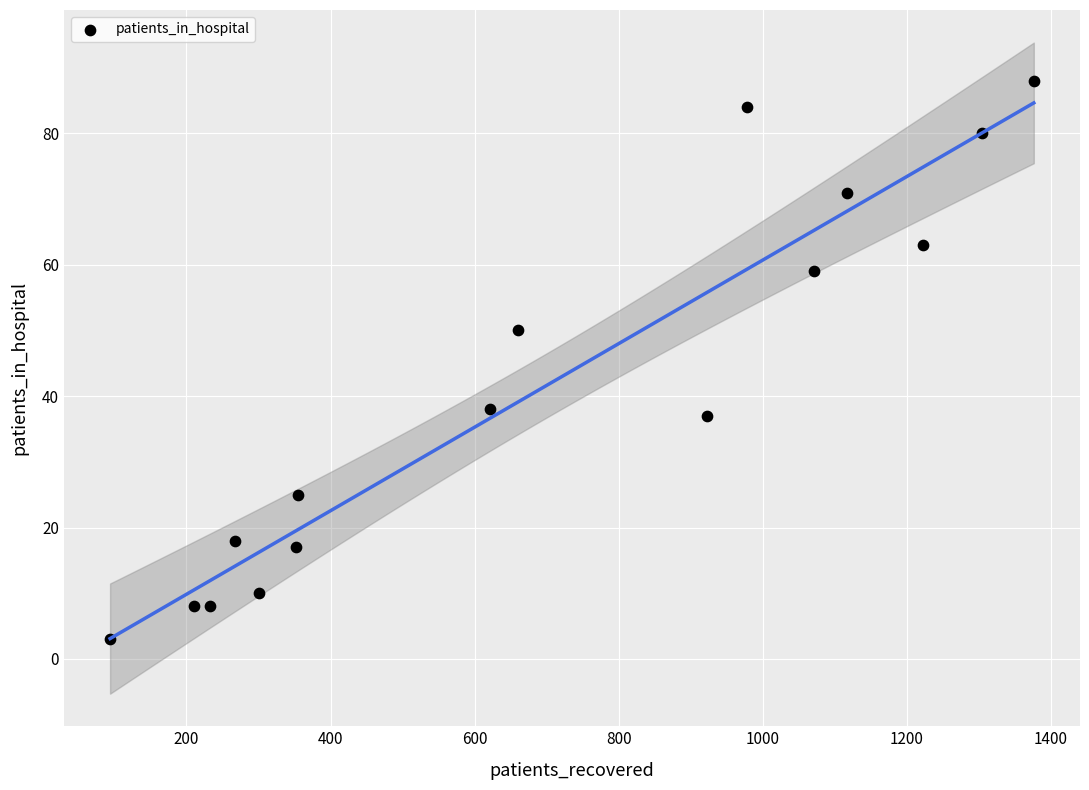

What is the range of Y values (max minus min)?

85